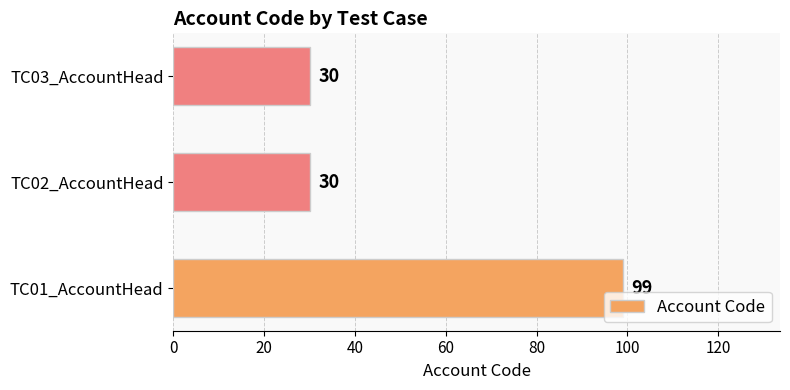

Reading top to bottom, transcribe all the data shown in this chart.

30	30	99